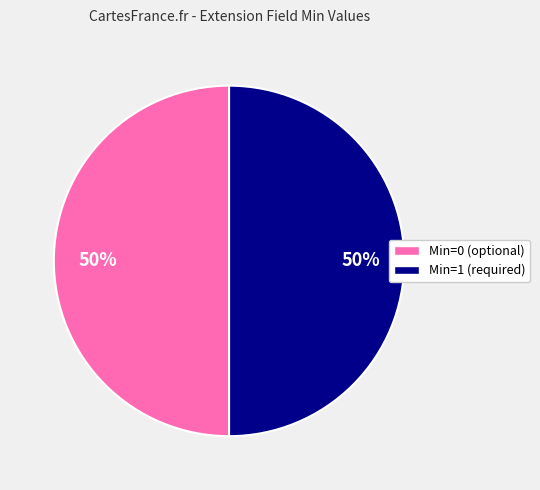

Is there a majority slice in this chart?

No